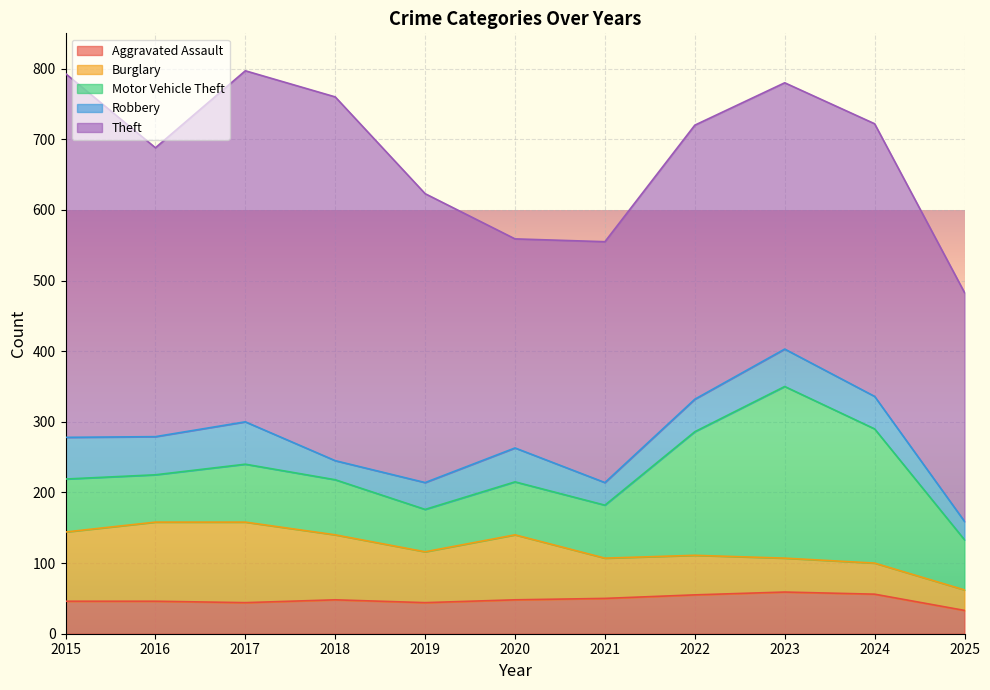

What is the value of the Theft point at the 2nd from the left?

409